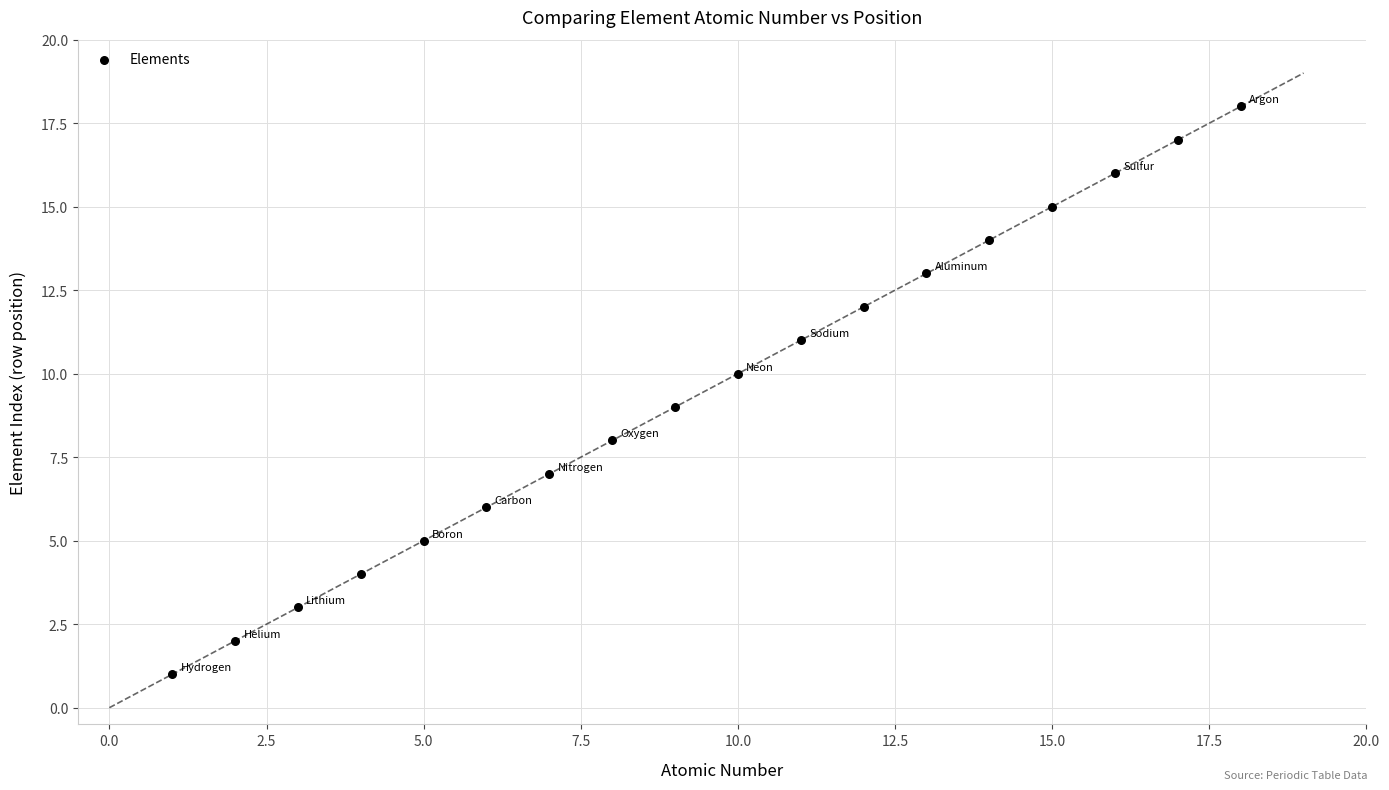

What is the range of Y values (max minus min)?

17